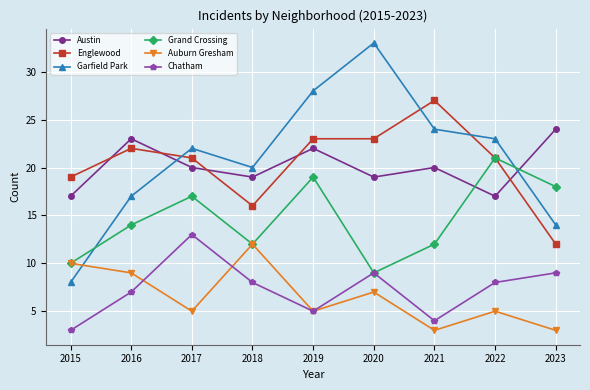

True or false: Englewood and Auburn Gresham intersect in this chart.

False